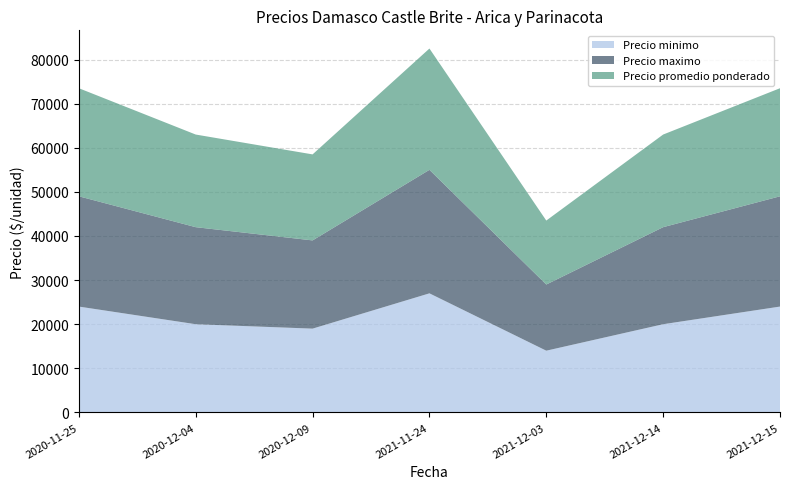

Reading right to left, transcribe all the data shown in this chart.

Precio minimo: 2021-12-15=24000	2021-12-14=20000	2021-12-03=14000	2021-11-24=27000	2020-12-09=19000	2020-12-04=20000	2020-11-25=24000
Precio maximo: 2021-12-15=25000	2021-12-14=22000	2021-12-03=15000	2021-11-24=28000	2020-12-09=20000	2020-12-04=22000	2020-11-25=25000
Precio promedio ponderado: 2021-12-15=24500	2021-12-14=21000	2021-12-03=14500	2021-11-24=27500	2020-12-09=19500	2020-12-04=21000	2020-11-25=24500